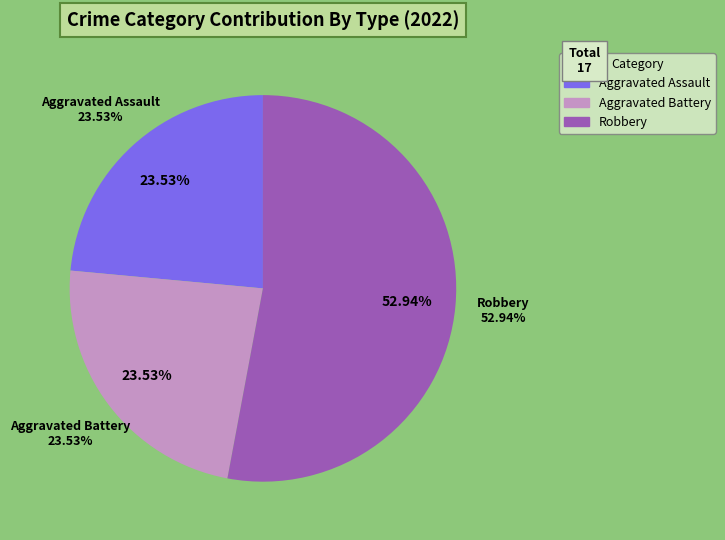

Is it true that Robbery is 53% of the pie?

True